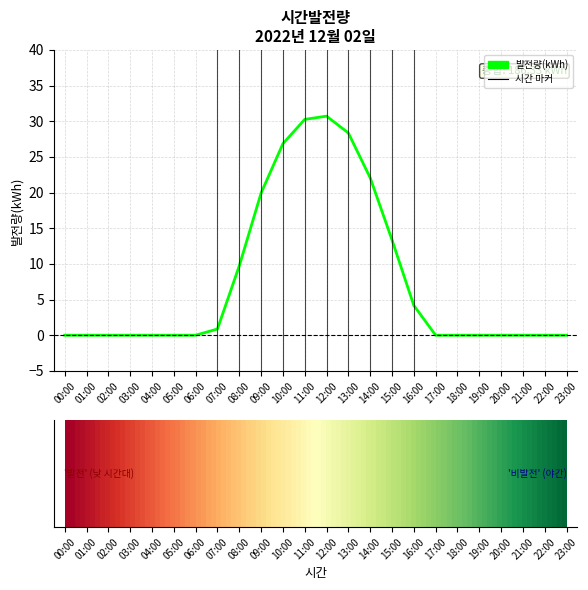

What is the change in value from 12:00 to 18:00?

-30.7